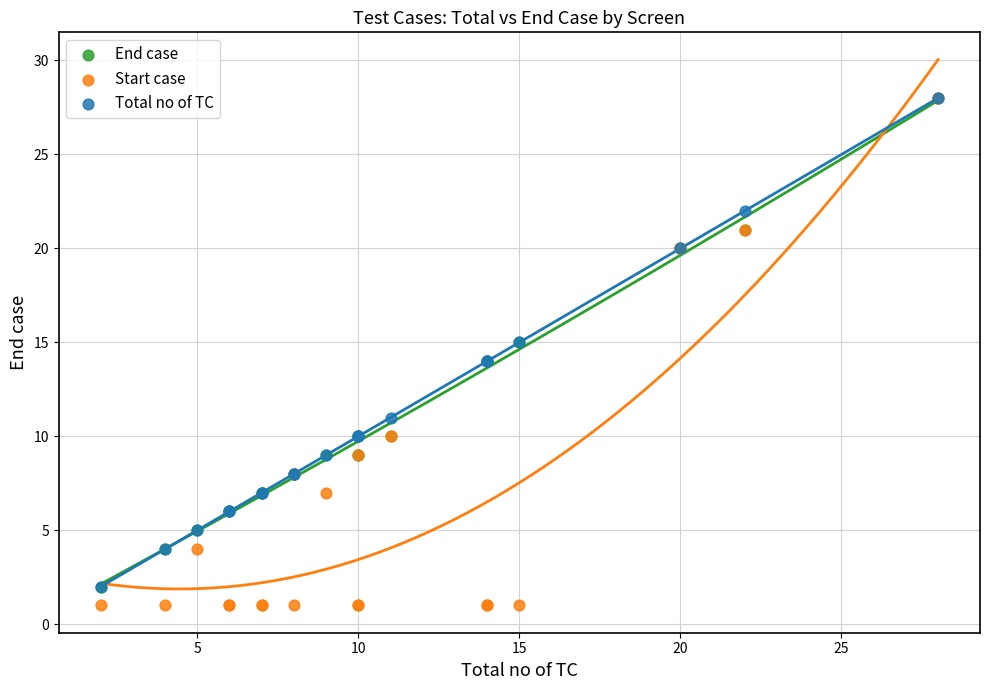

Which series reaches the minimum Y coordinate?

Start case